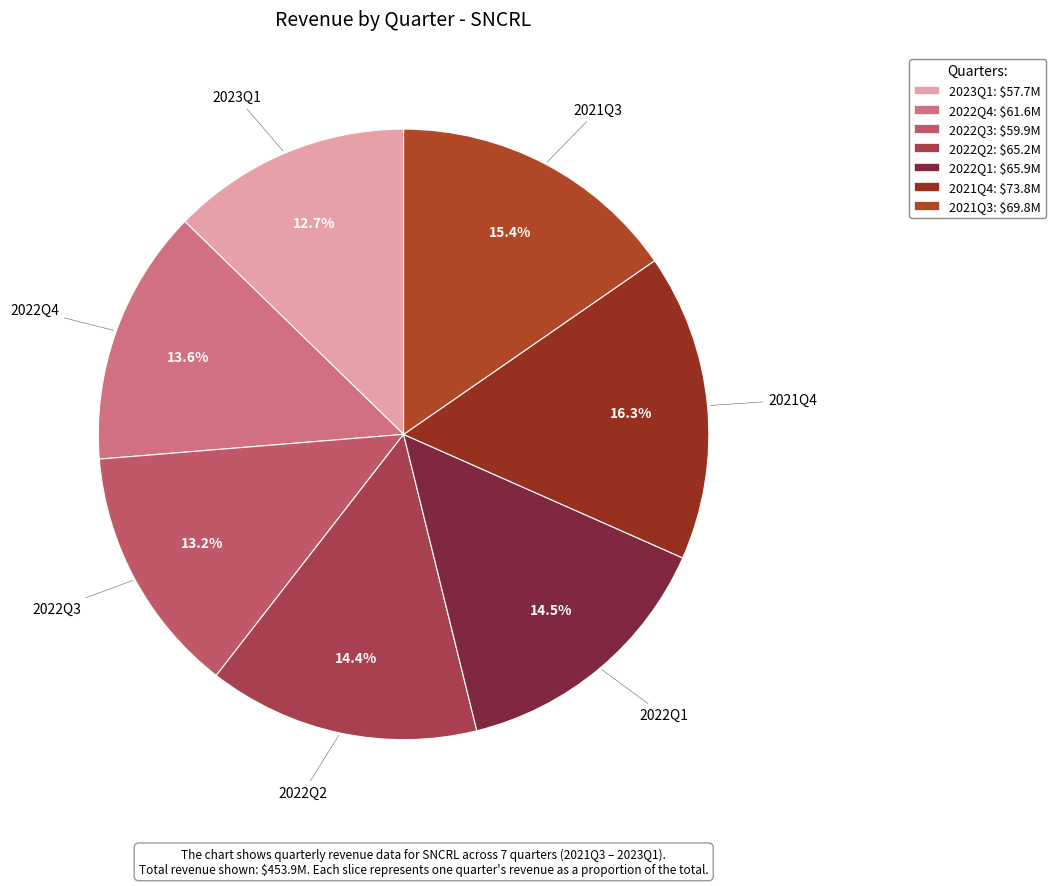

Which has a higher value, 2022Q3 or 2022Q2?

2022Q2